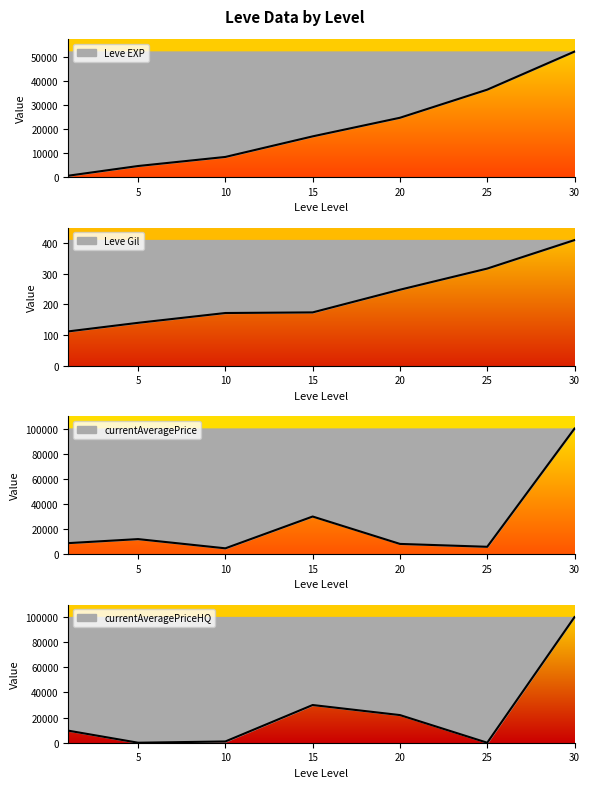

What is the total value across all series at 30?

252630.0